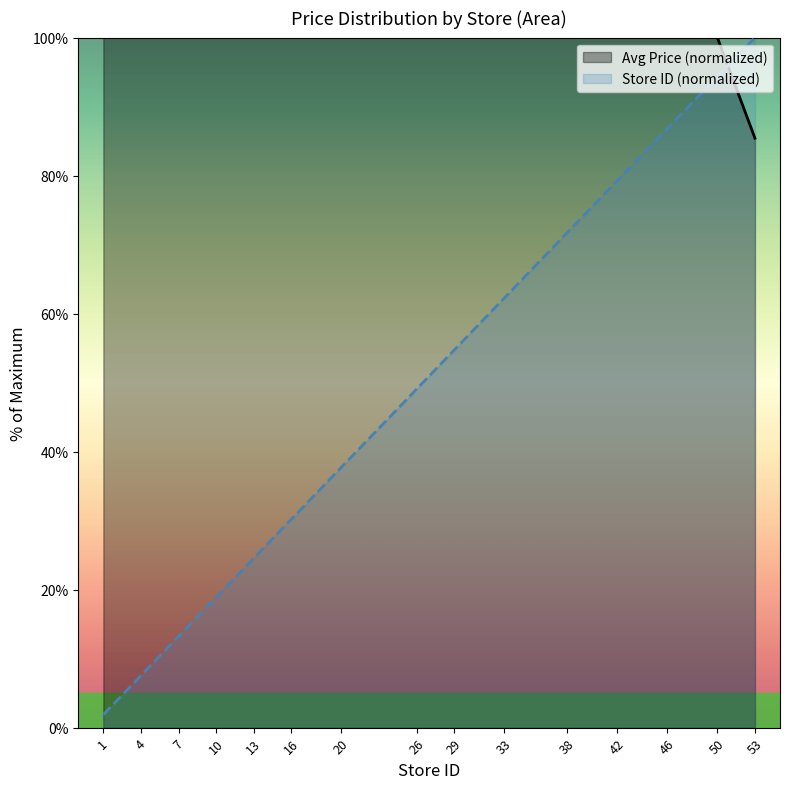

What is the maximum value shown in the chart?

100.0